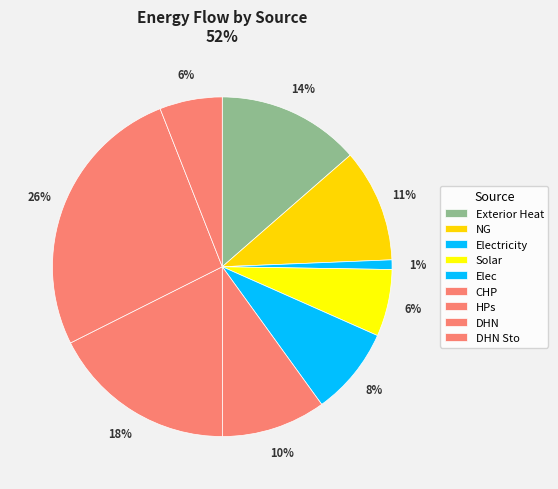

How many segments does this pie chart have?

9